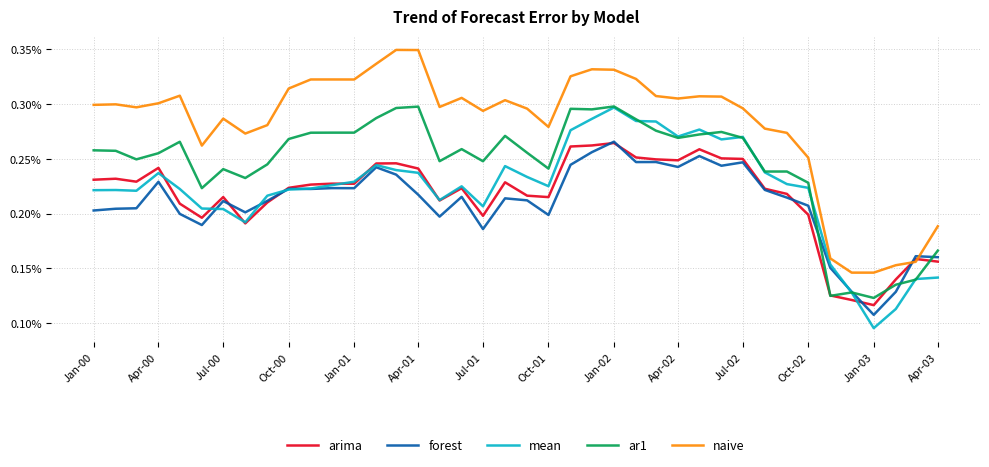

Is this an area chart (filled region under the line)?

No